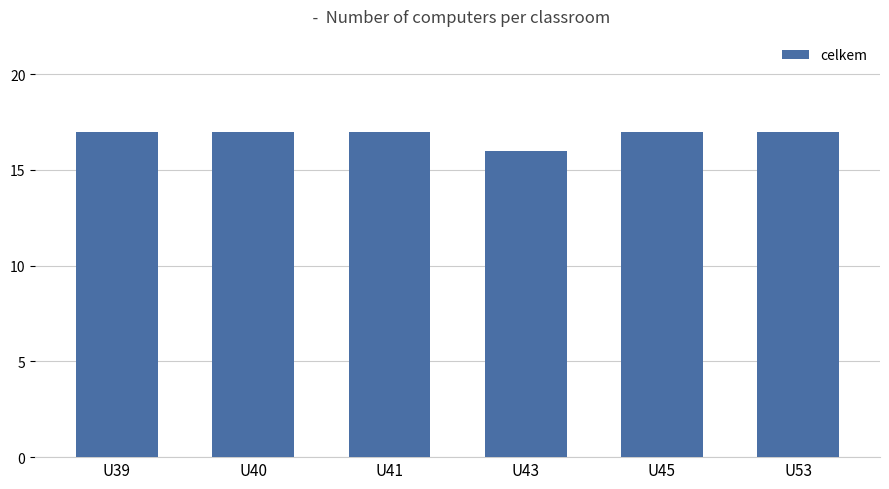

What is the average value?

17